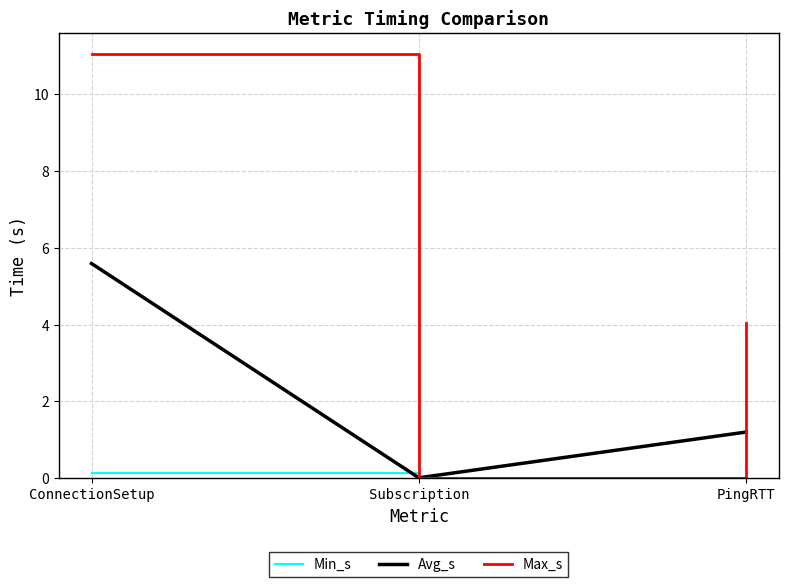

At which category is the sum across all series the highest?

ConnectionSetup